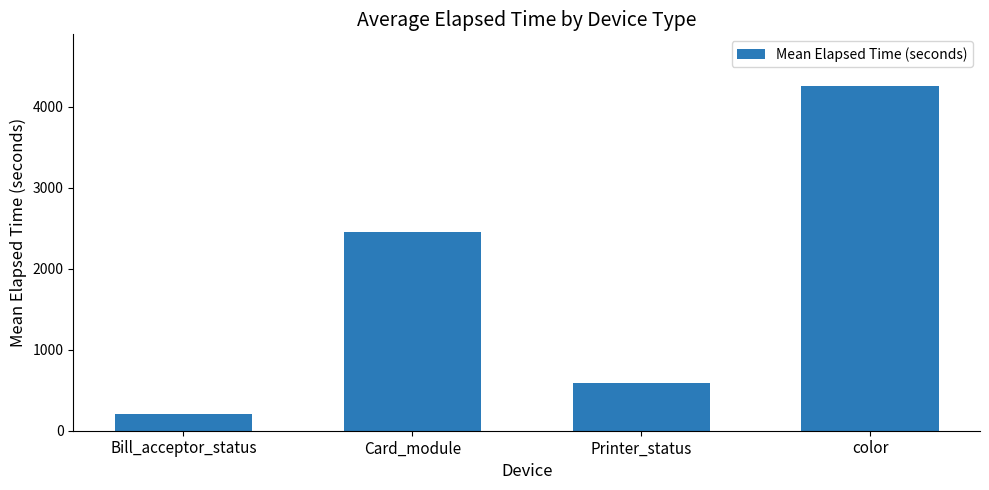

What position from the right is color?

1